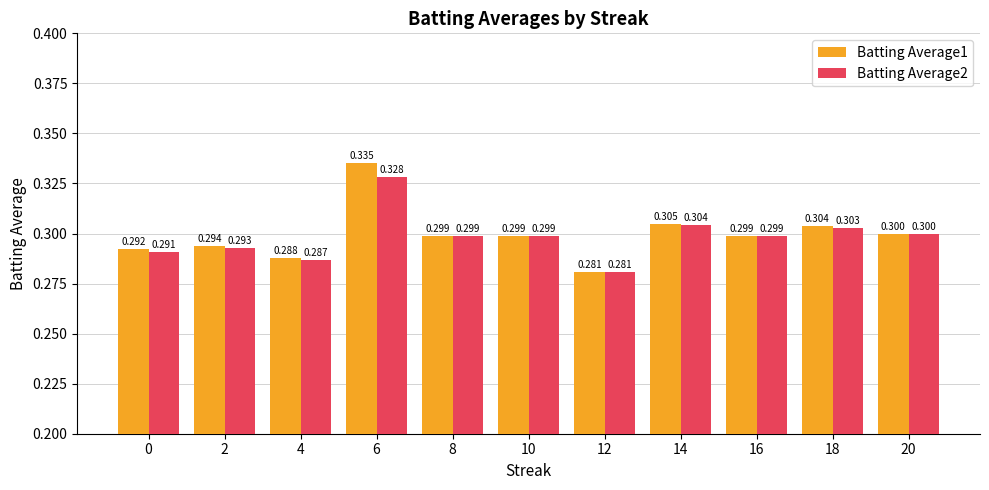

What is the sum of the Batting Average2 values at 18 and 20?

0.6